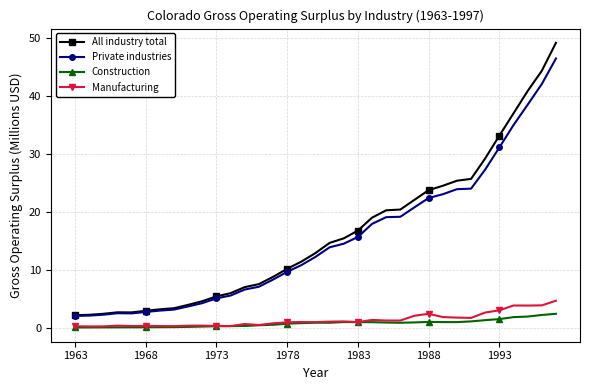

Which series has the widest spread of values?

All industry total